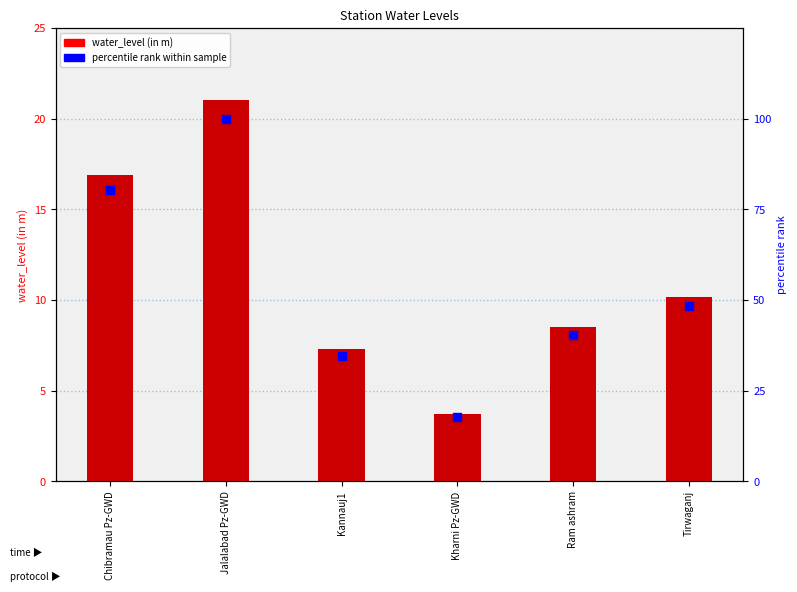

Which series reaches the minimum Y coordinate?

water_level (in m)